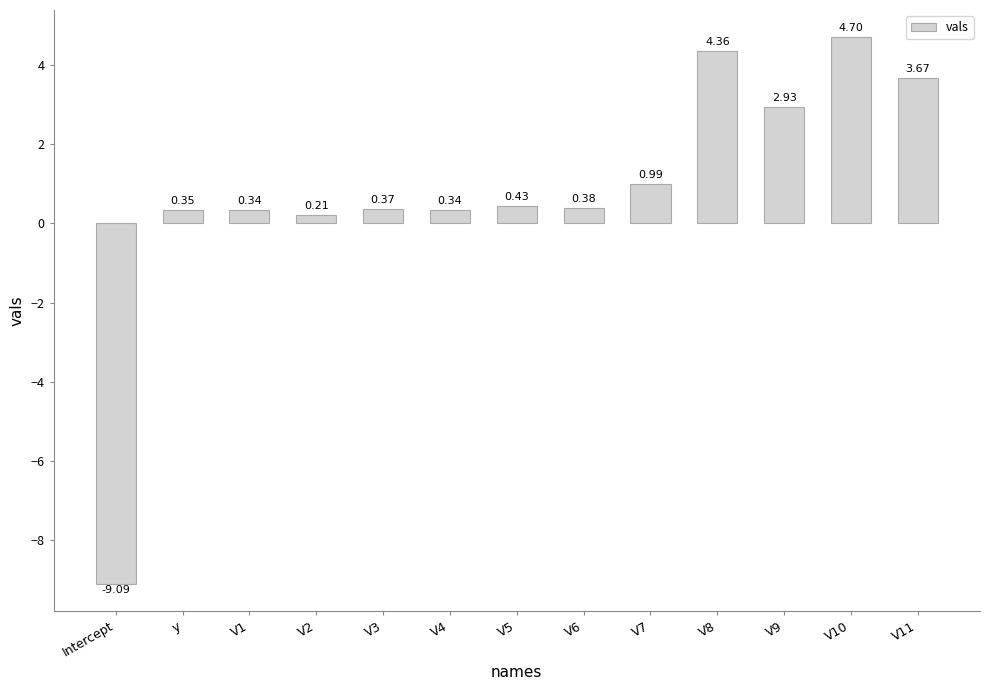

How many values are above zero?

12